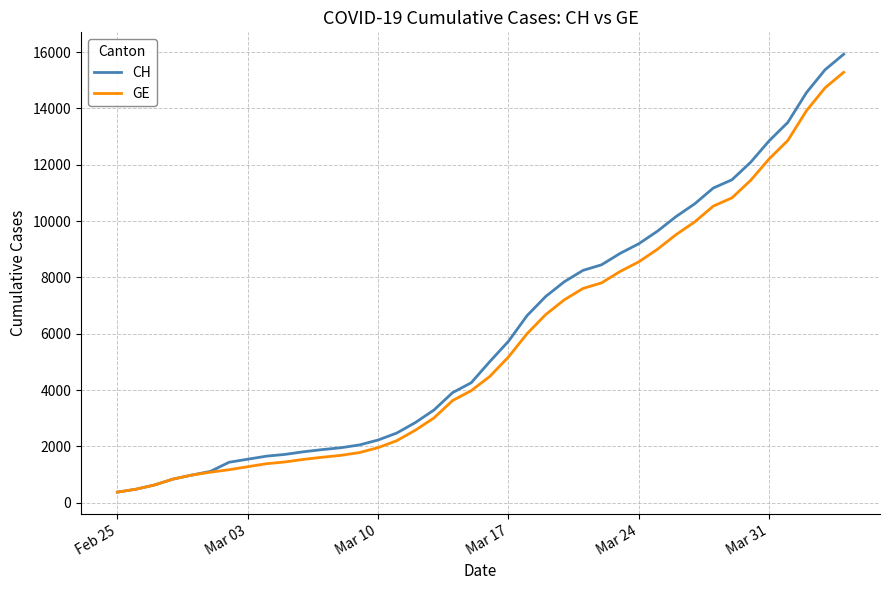

What is the minimum value for GE?

375